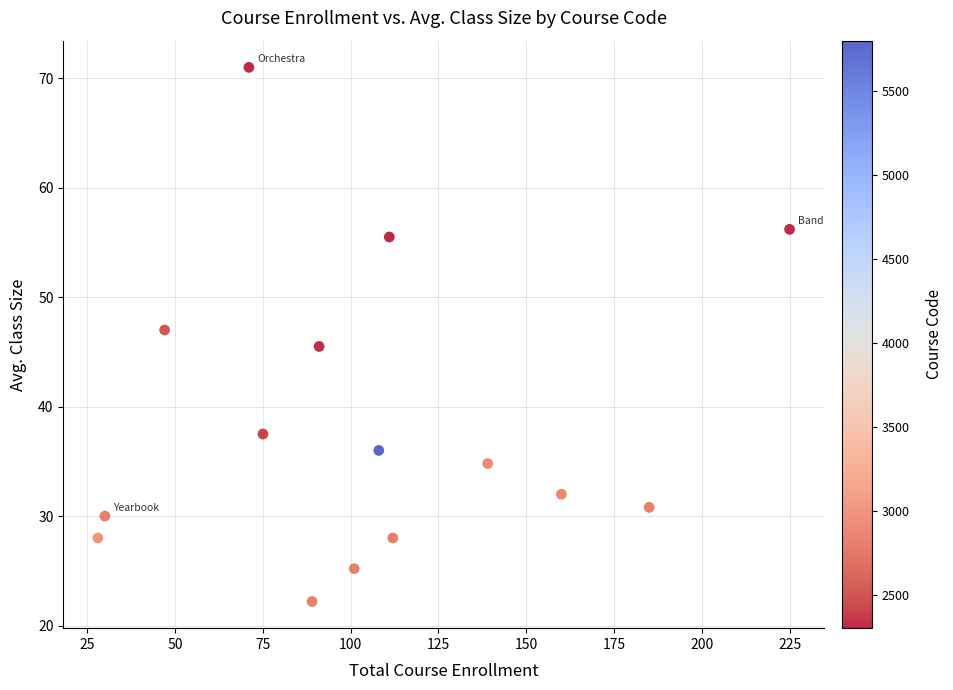

What is the range of X values (max minus min)?

197.0